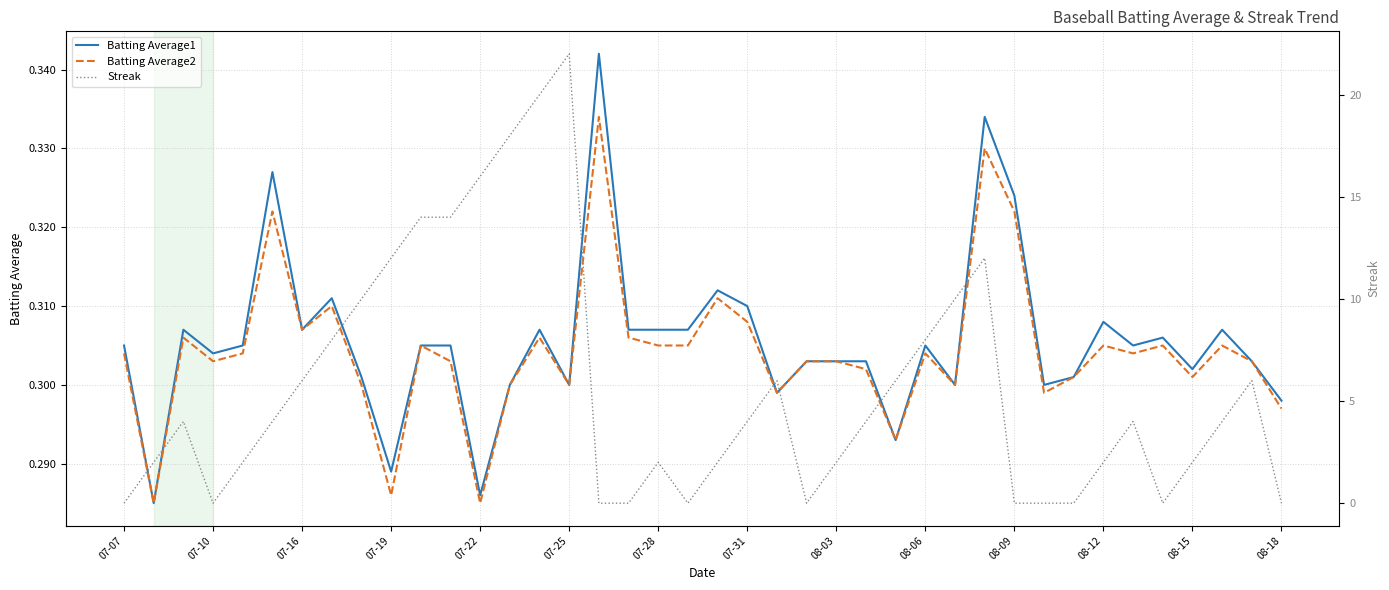

Which series has the widest spread of values?

Streak